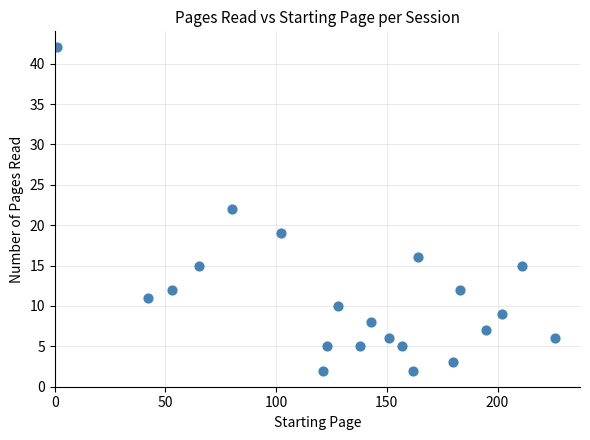

What is the range of X values (max minus min)?

225